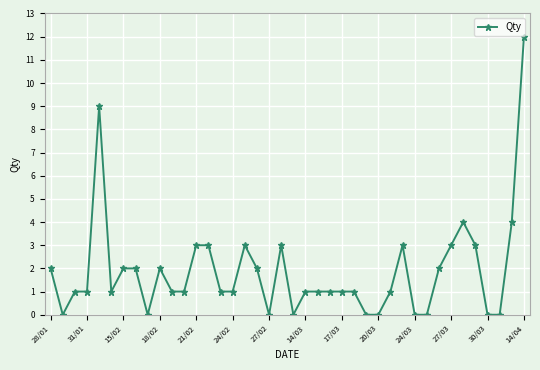

What is the difference between the maximum and minimum values?

12